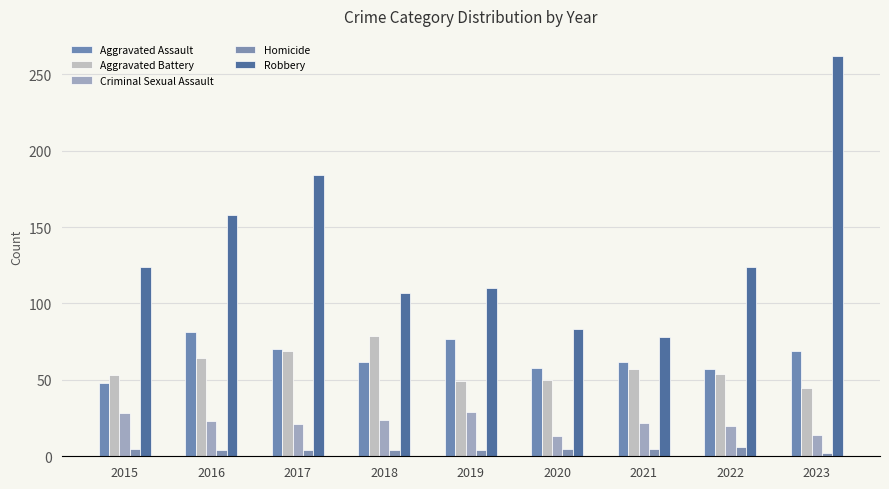

Reading right to left, what are all the values shown in this chart?

Aggravated Assault: 69	57	62	58	77	62	70	81	48
Aggravated Battery: 45	54	57	50	49	79	69	64	53
Criminal Sexual Assault: 14	20	22	13	29	24	21	23	28
Homicide: 2	6	5	5	4	4	4	4	5
Robbery: 262	124	78	83	110	107	184	158	124